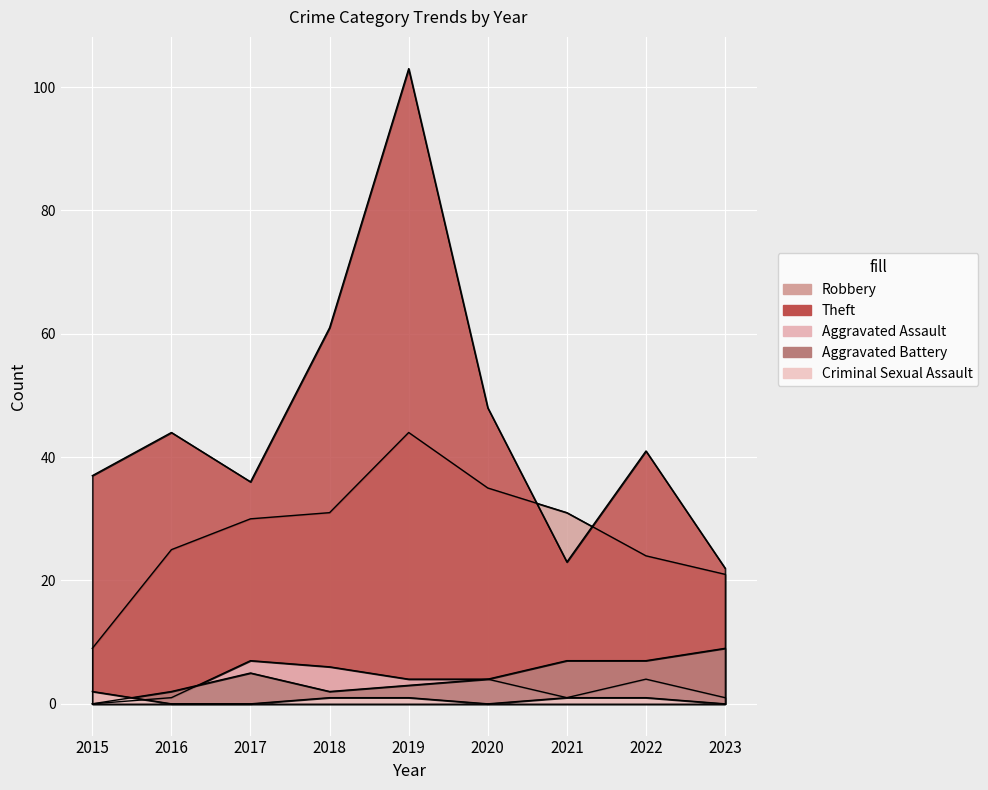

True or false: Criminal Sexual Assault and Theft intersect in this chart.

False